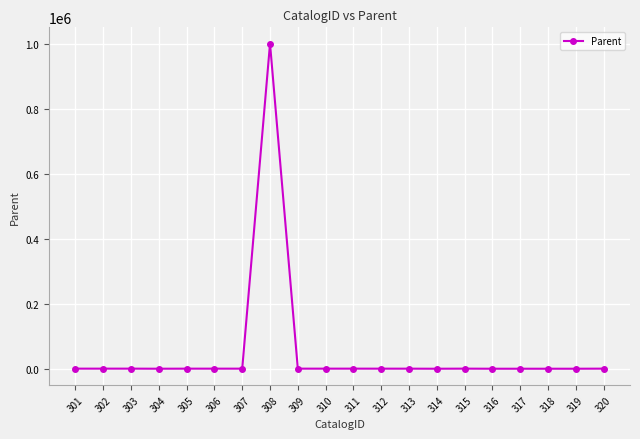

Is it true that the value at 302 is 295?

True